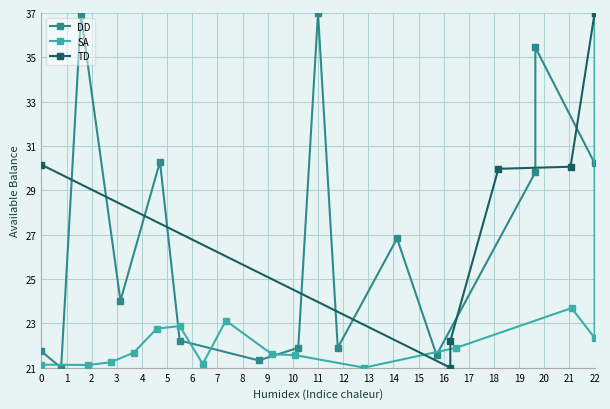

True or false: DD has more than 1 interior local peaks.

True